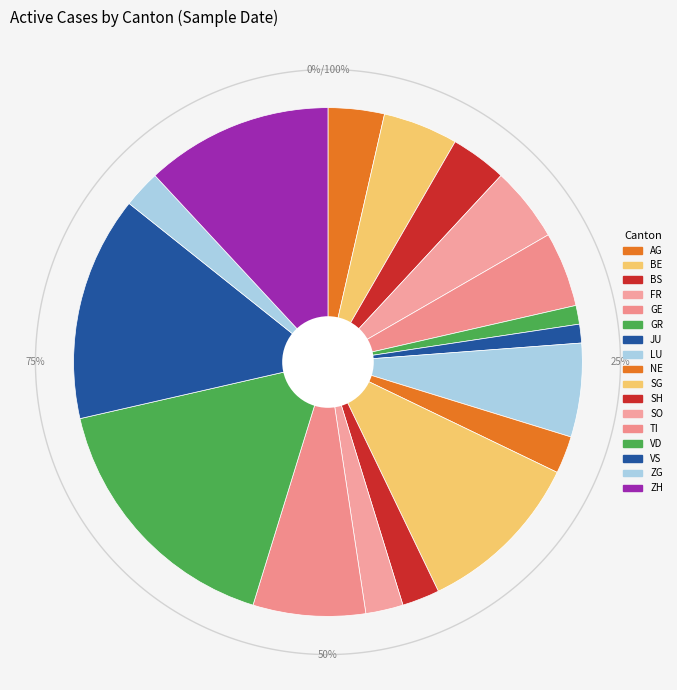

To the nearest percent, what is the combined percentage of SO and BE?

7%